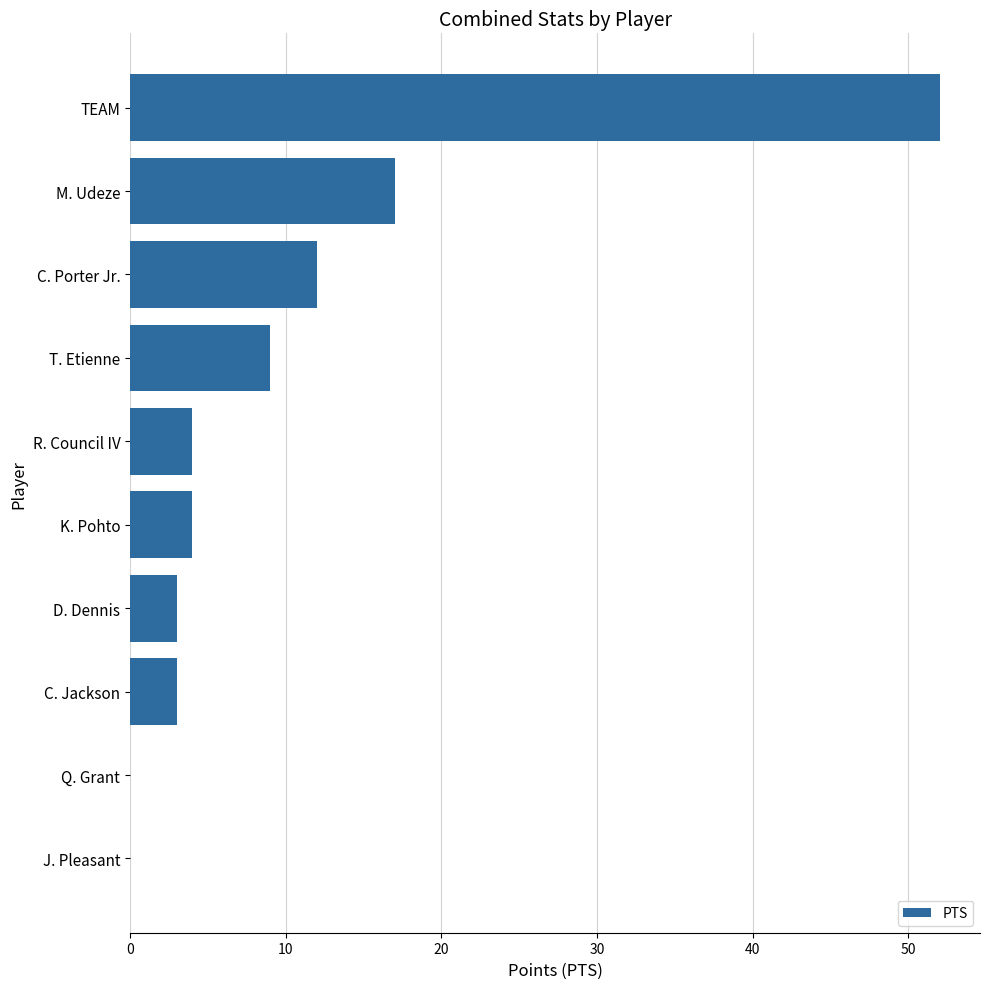

How many distinct data groups are displayed?

1